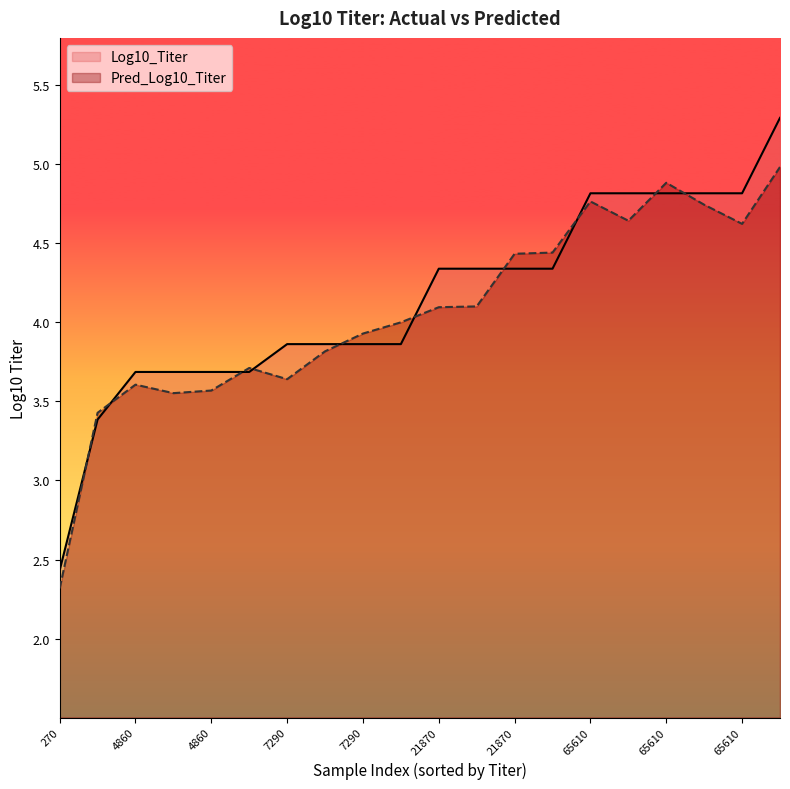

Between 1 and 15, which series saw the biggest shift?

Log10_Titer